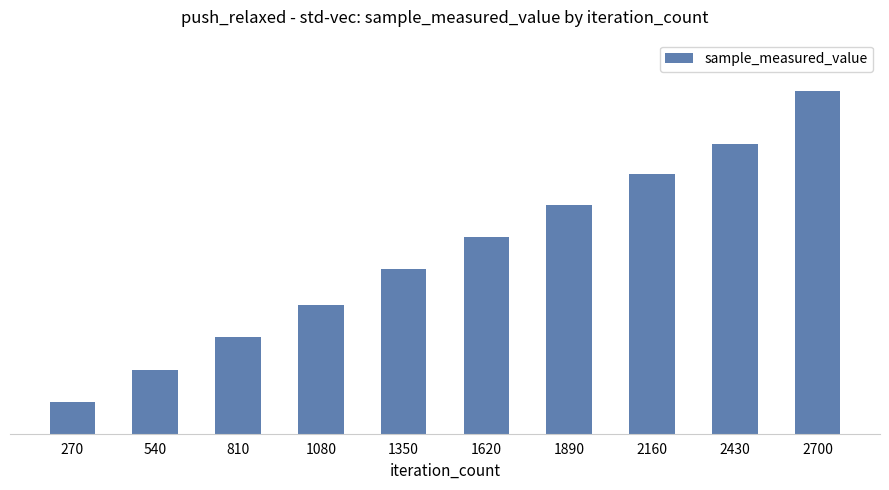

The value at 270 is 39359428. True or false?

True